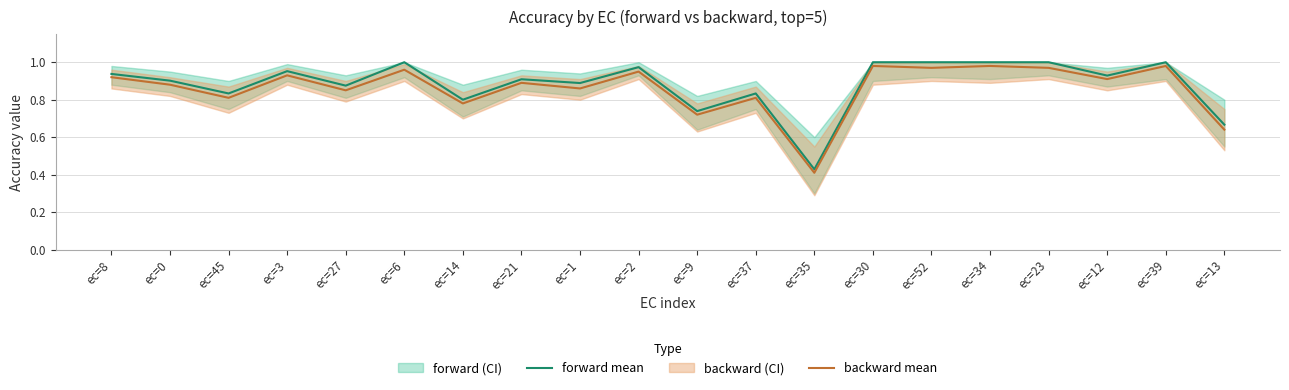

What position from the right is ec=52?

6